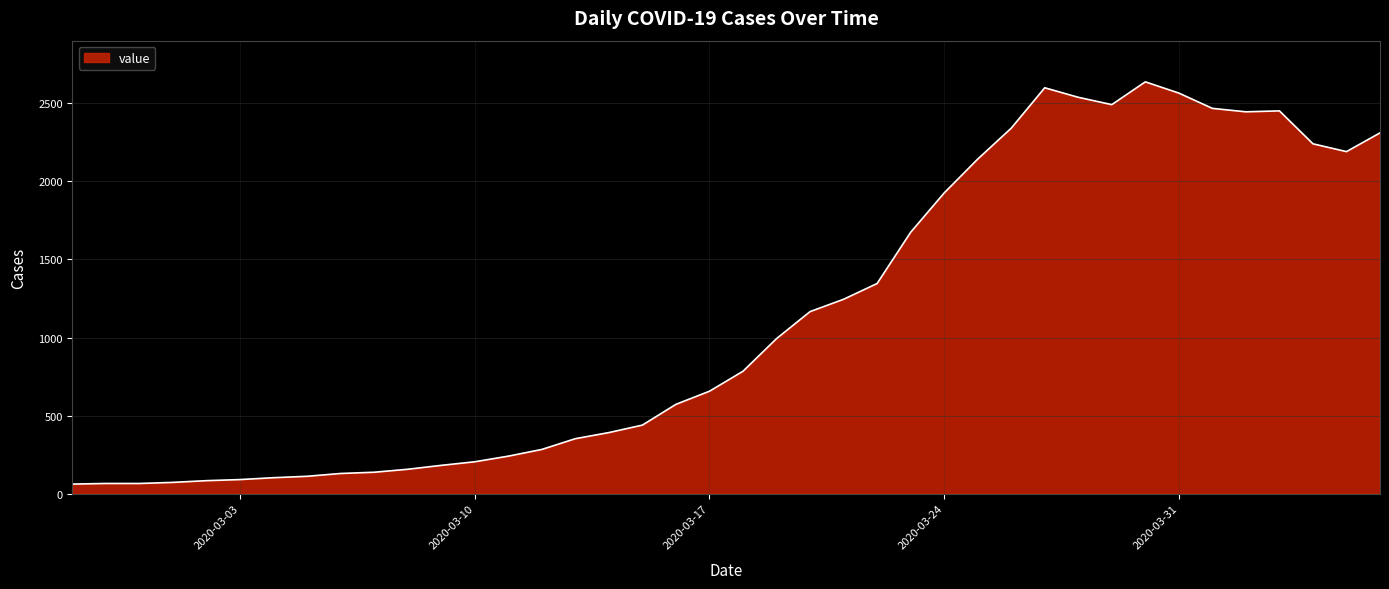

What is the difference between the maximum and minimum values?

2577